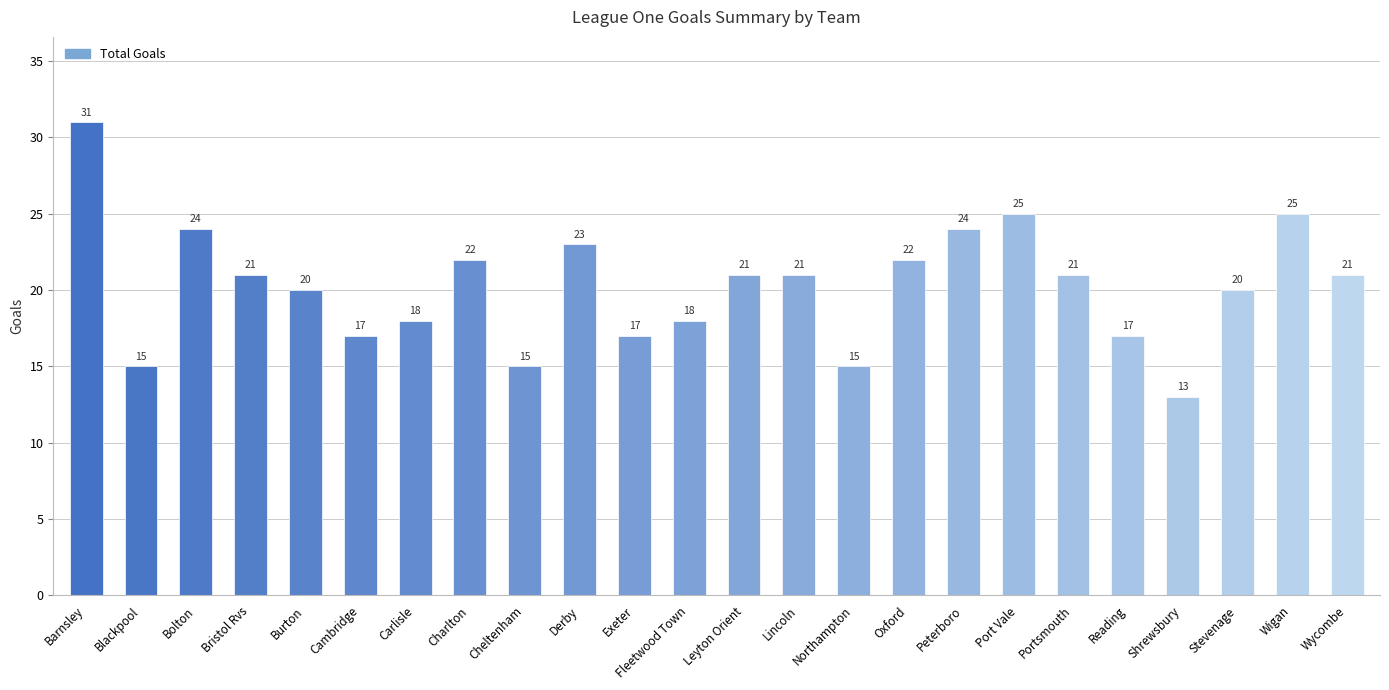

What is the value of the 17th bar from the left?

24